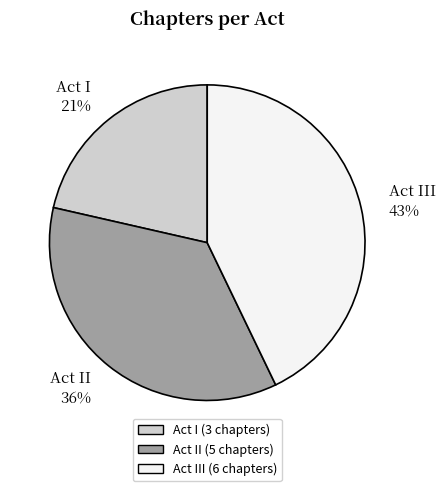

Count the number of slices in the pie.

3